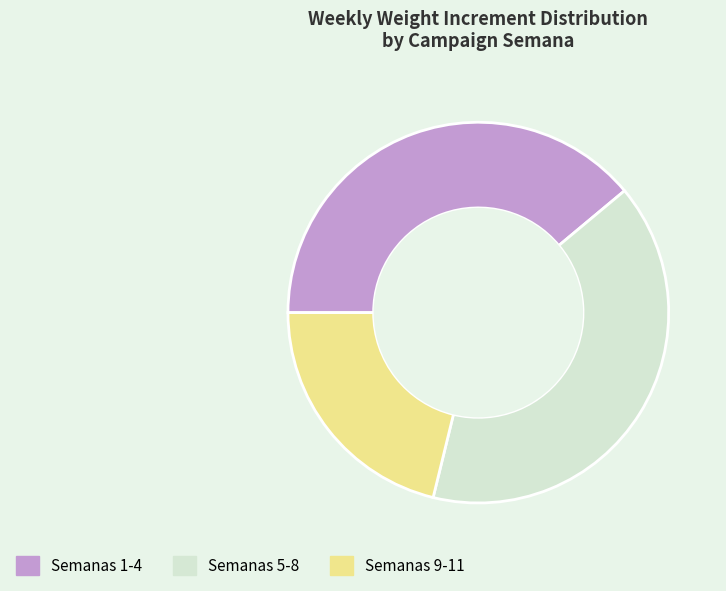

Do Semanas 9-11 and Semanas 1-4 together represent more than half of the pie?

Yes